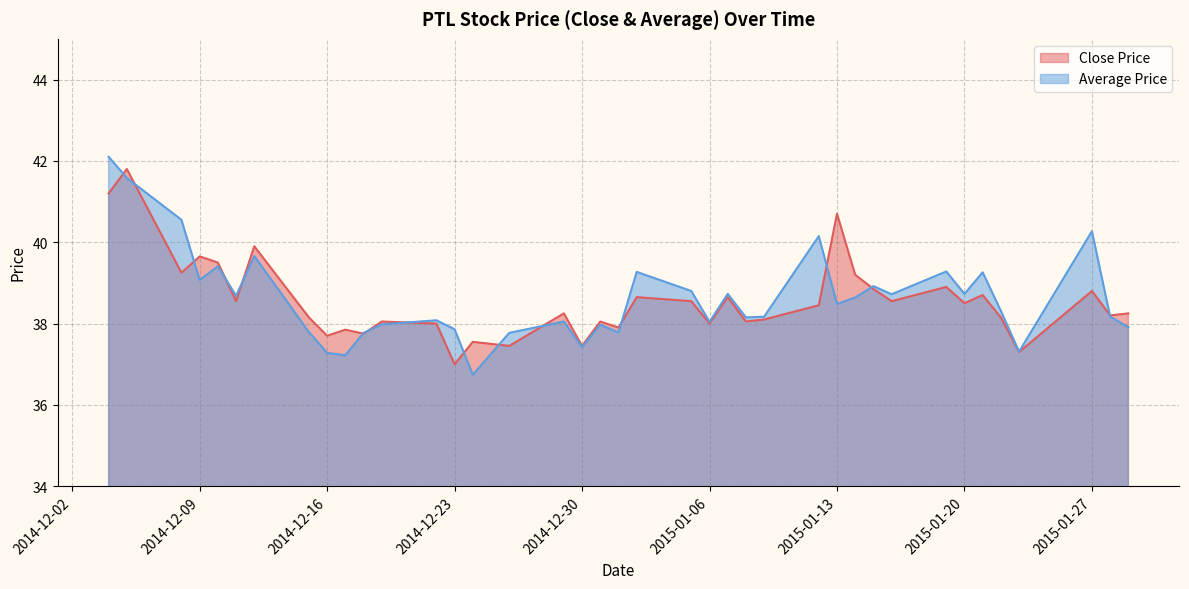

Which category has the highest value in the Close Price series?

2014-12-05